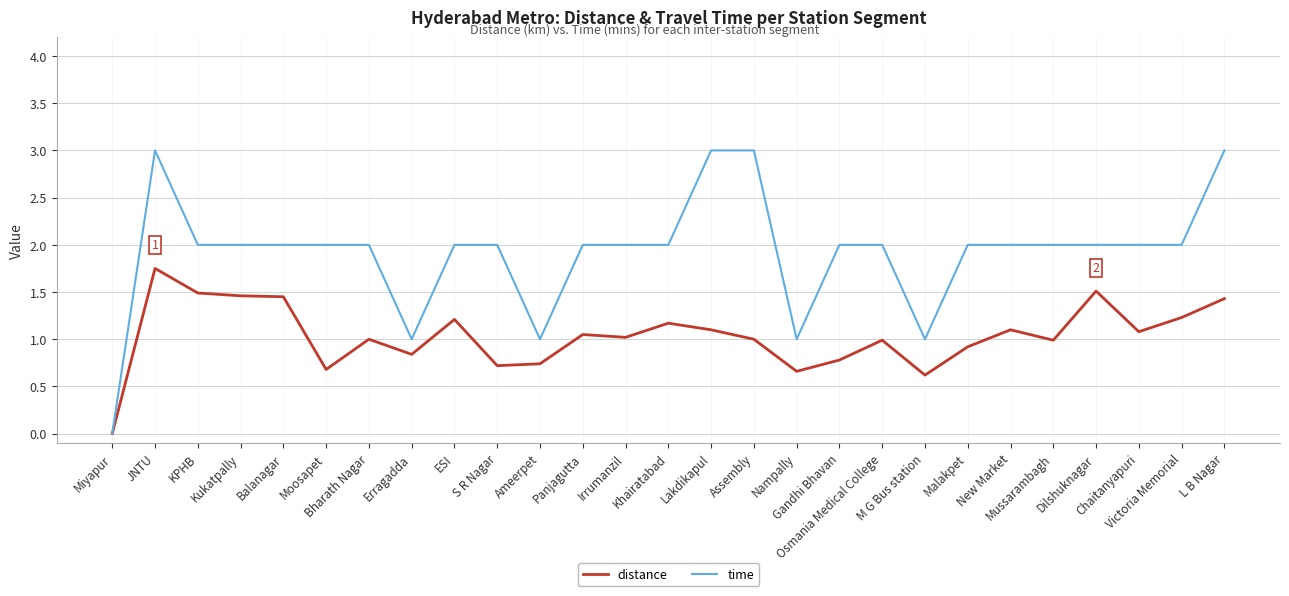

List the series in order of their overall mean, highest first.

time, distance